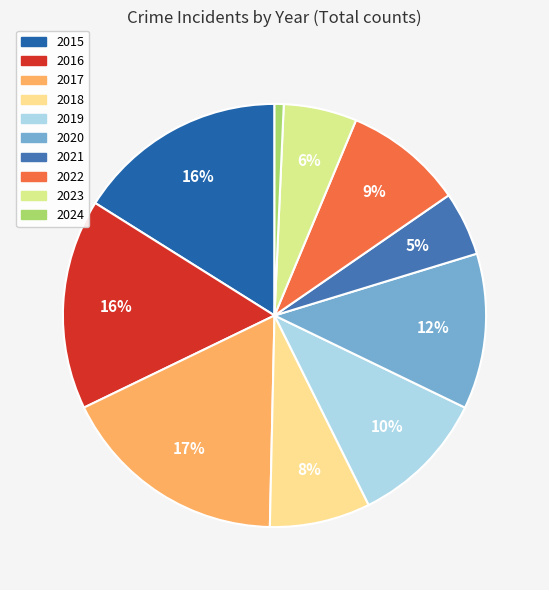

How many segments does this pie chart have?

10